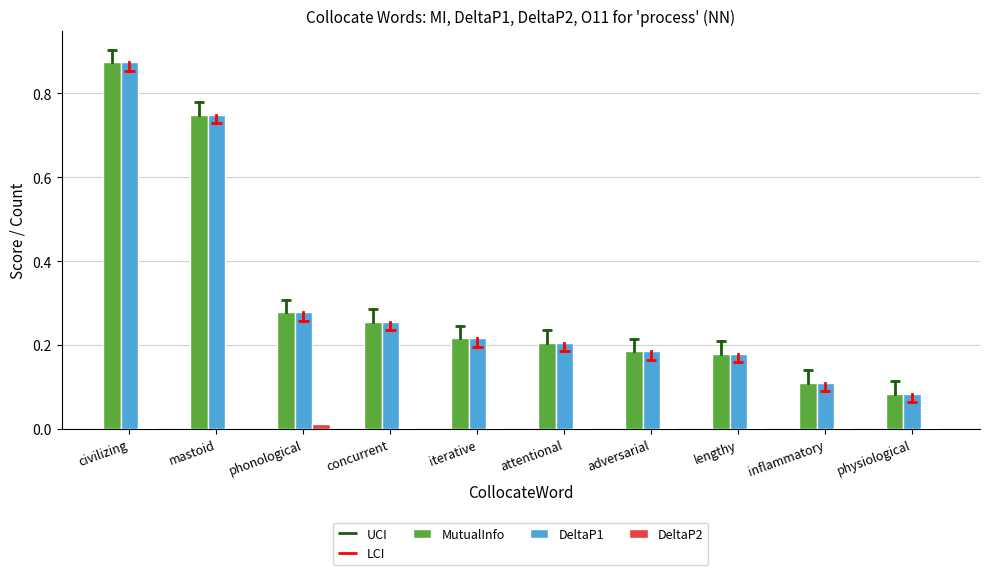

Which series has the largest range (max minus min)?

MutualInfo